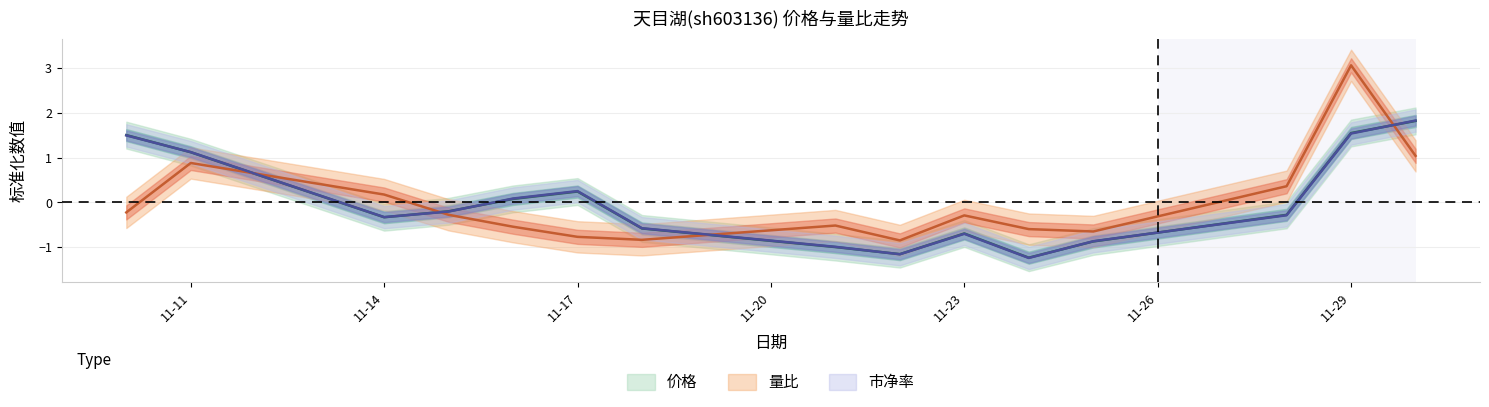

What is the smallest value displayed?

-1.2